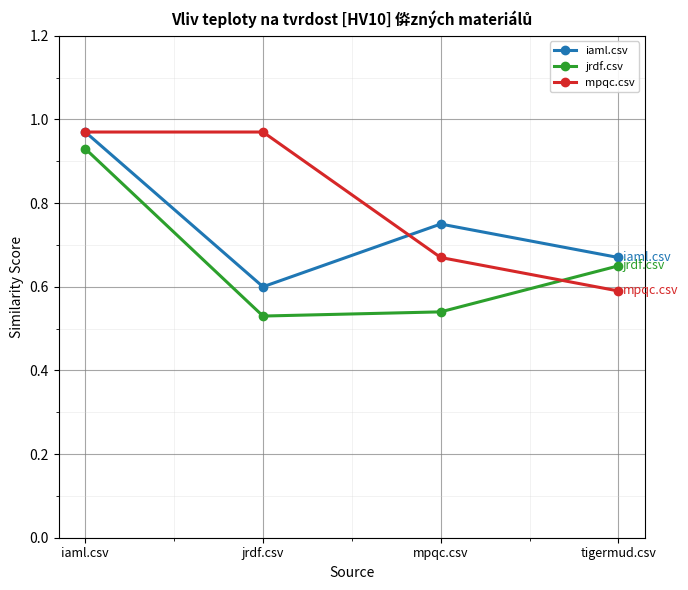

True or false: jrdf.csv and iaml.csv intersect in this chart.

False